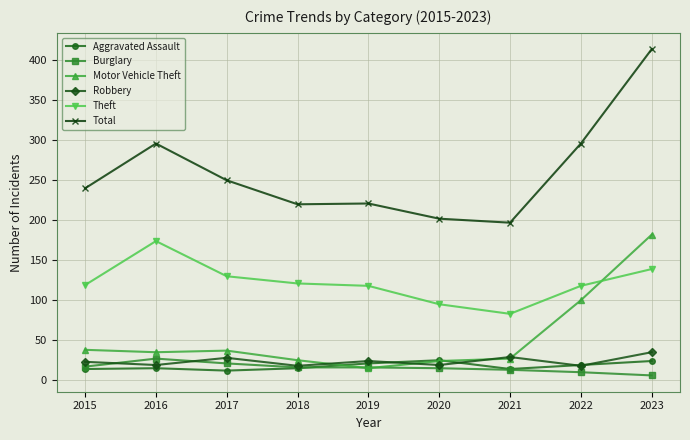

What is the greatest value displayed?

414